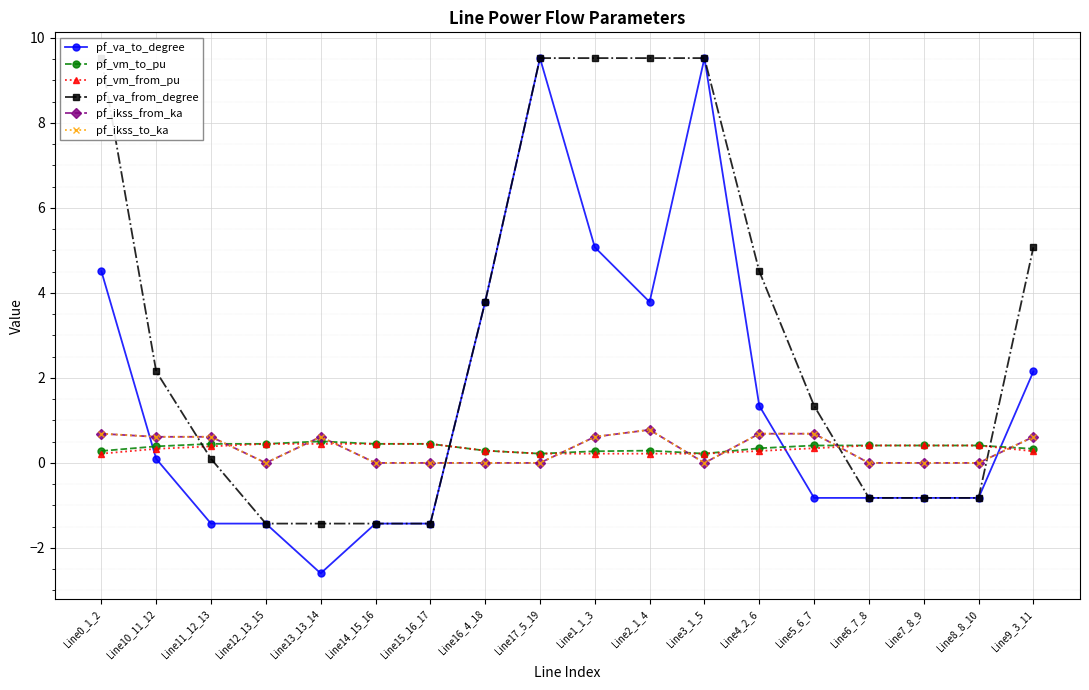

Which label corresponds to the smallest value in the chart?

Line13_13_14